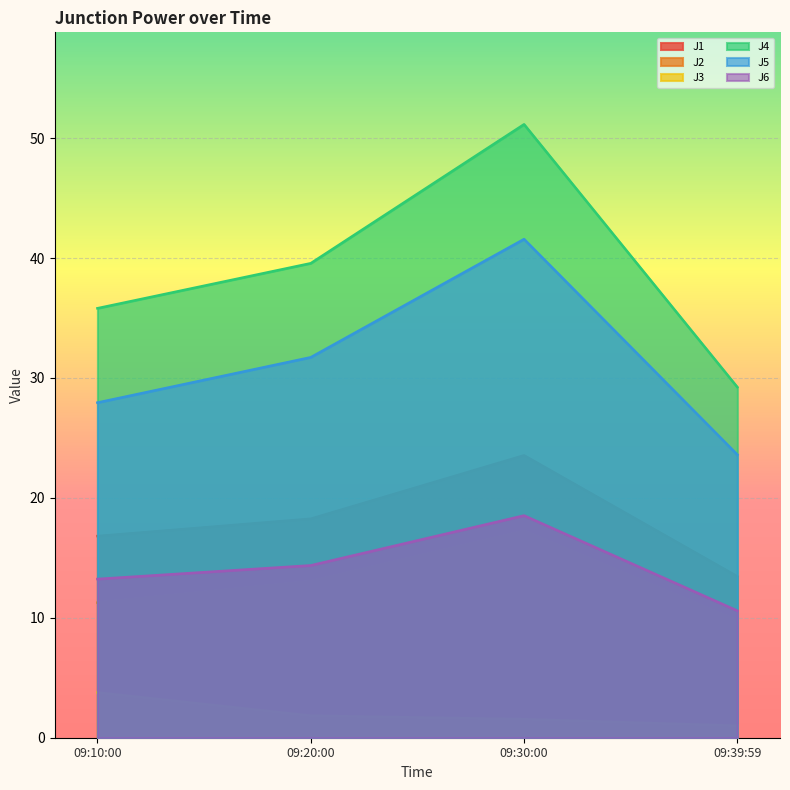

What position from the right is 09:30:00?

2